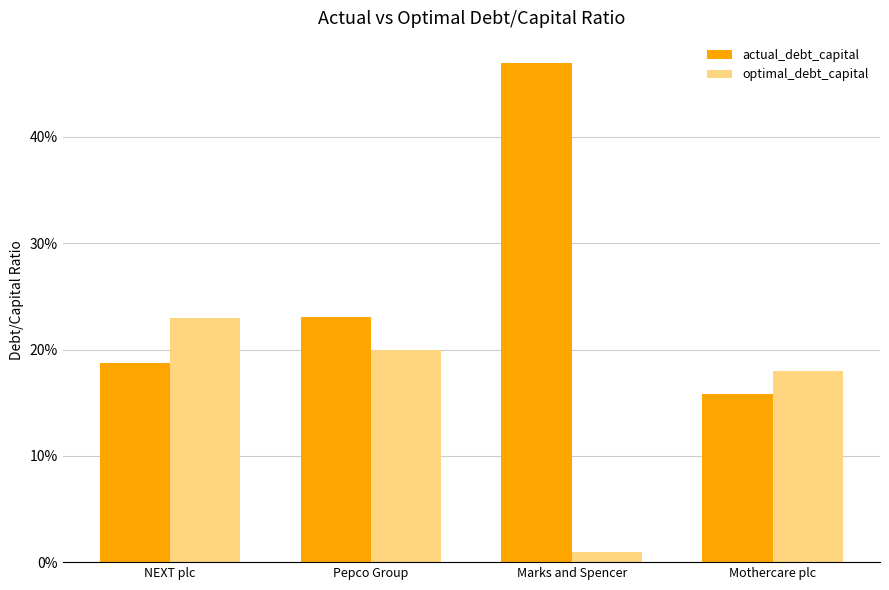

Which series has the largest total across all categories?

actual_debt_capital